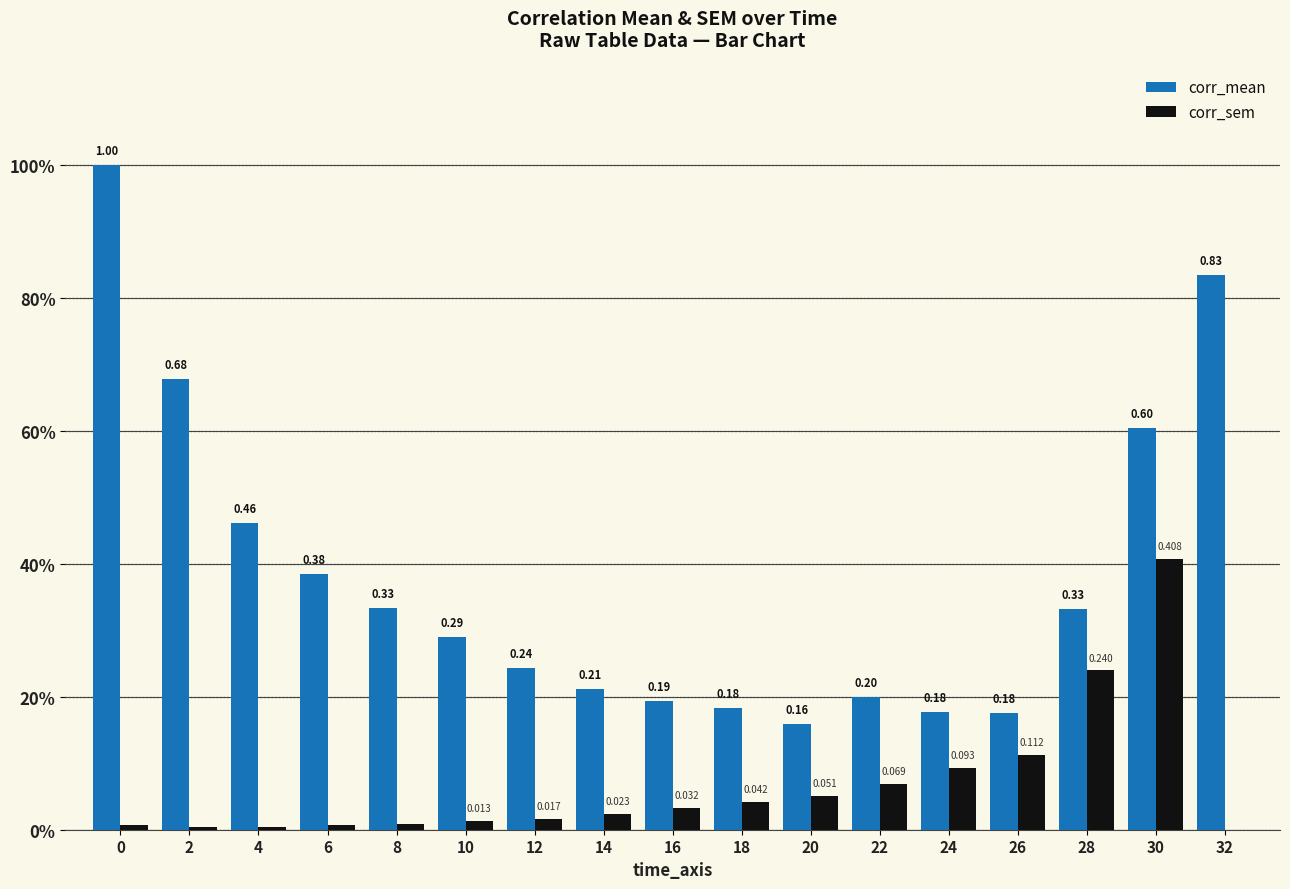

What are all the series names shown in the legend?

corr_mean, corr_sem